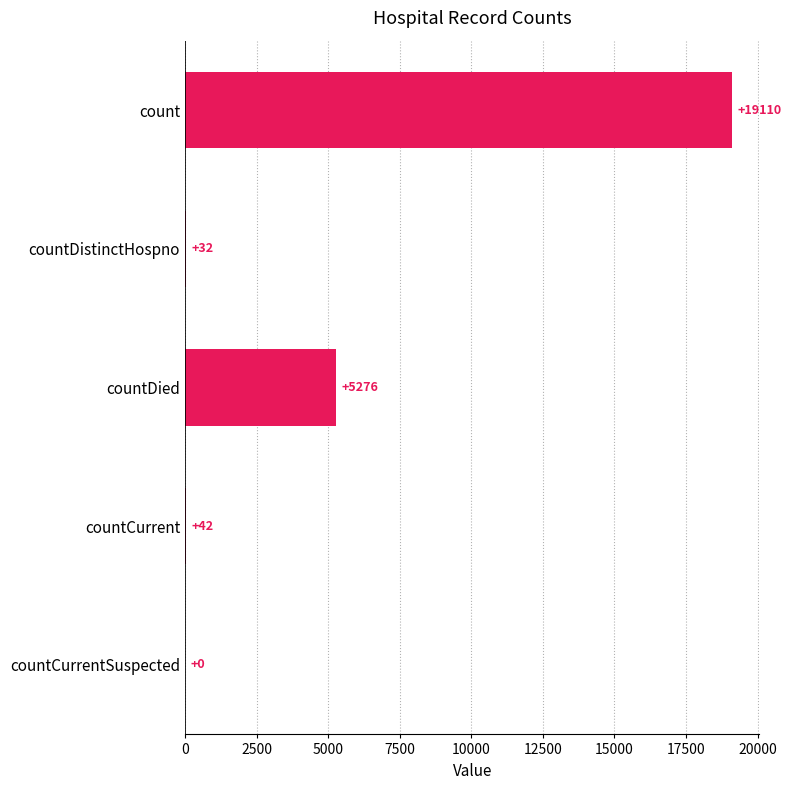

How many series are shown in this chart?

1